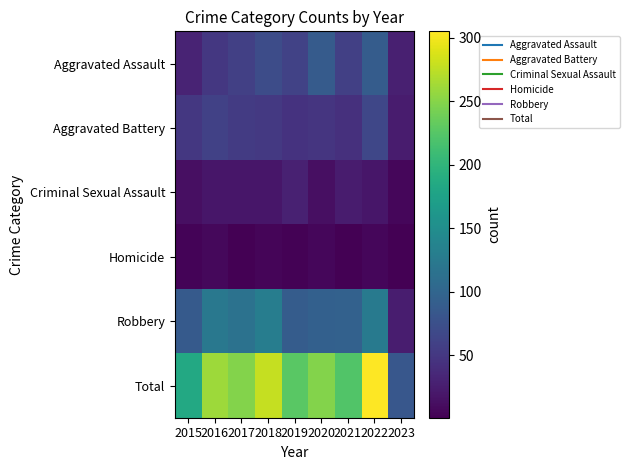

What is the minimum value shown in the chart?

1